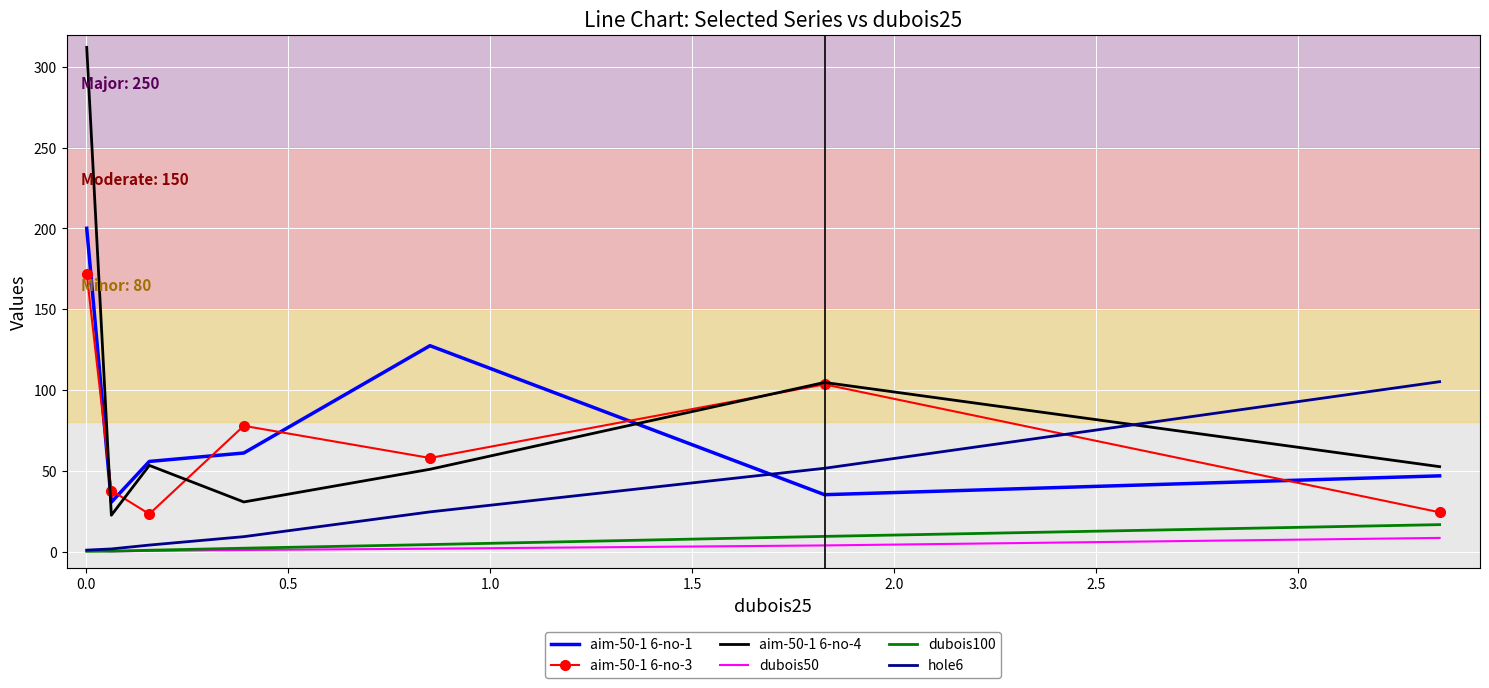

True or false: aim-50-1 6-no-1 and dubois100 cross at least once.

False